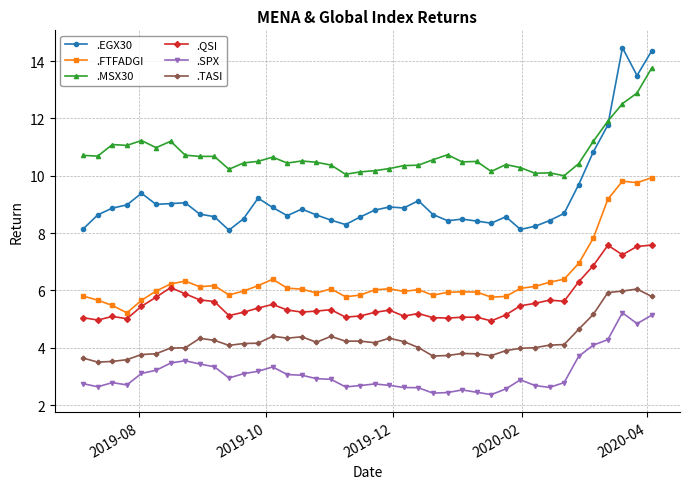

Which series has the largest range (max minus min)?

.EGX30